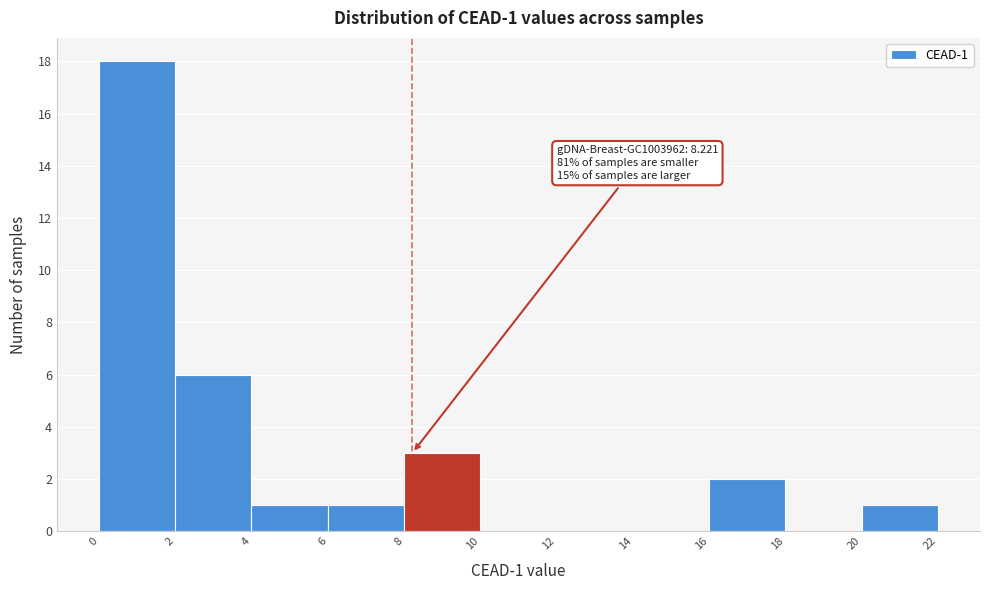

Which range on the x-axis has the tallest bar?

0 to 2